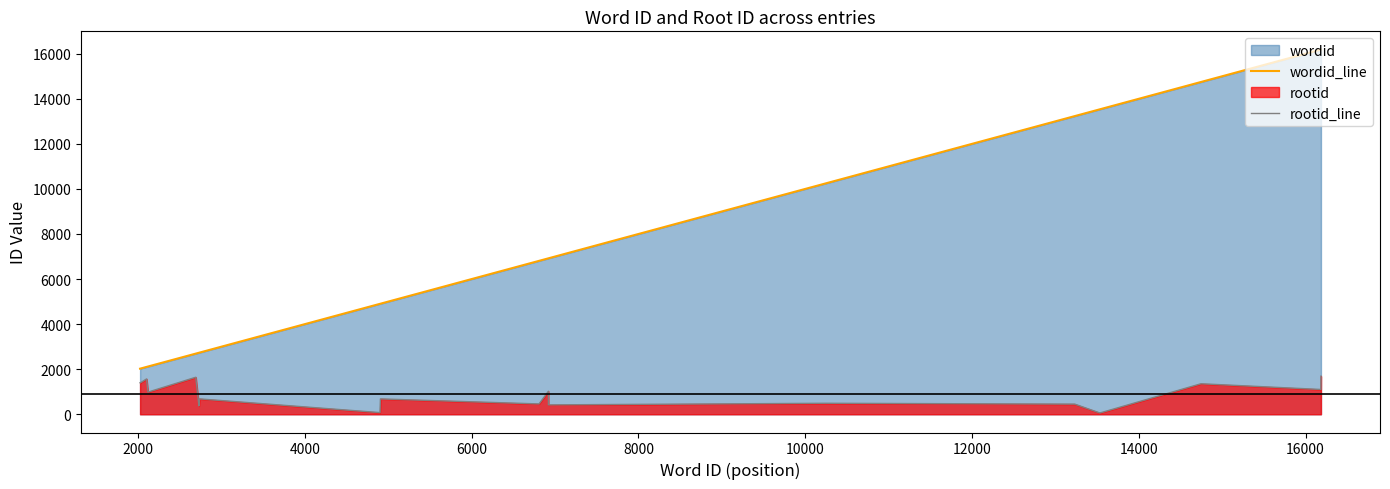

True or false: wordid_line and rootid_line intersect in this chart.

False